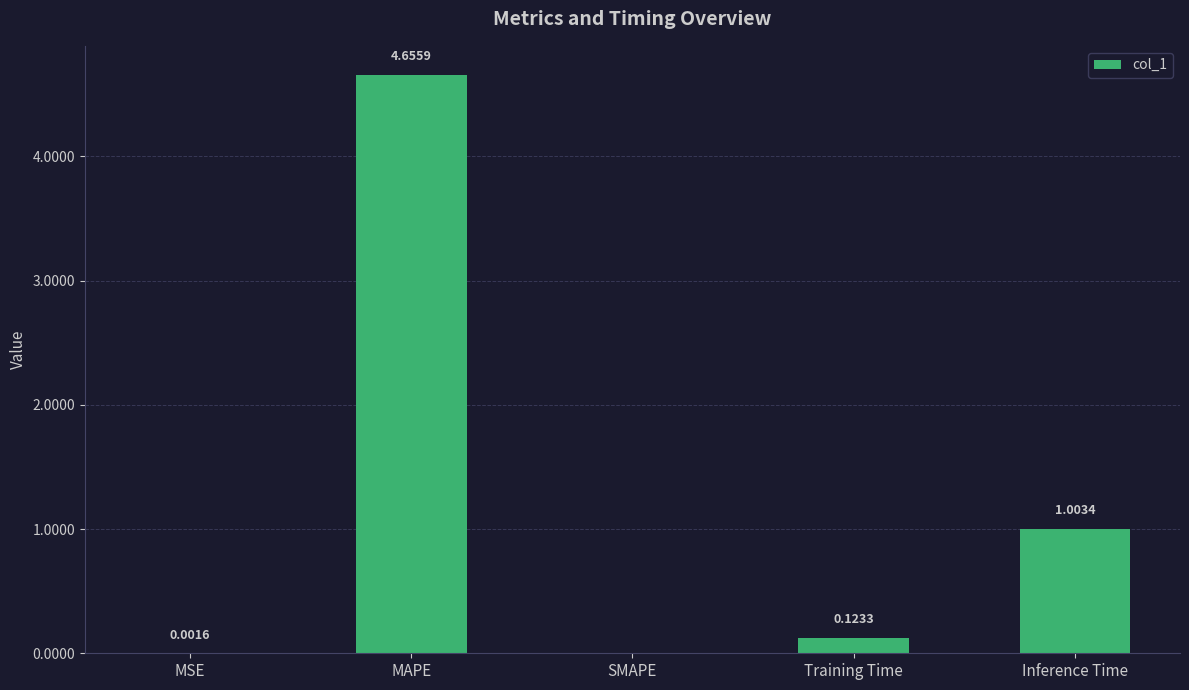

Which has a higher value, Inference Time or Training Time?

Inference Time